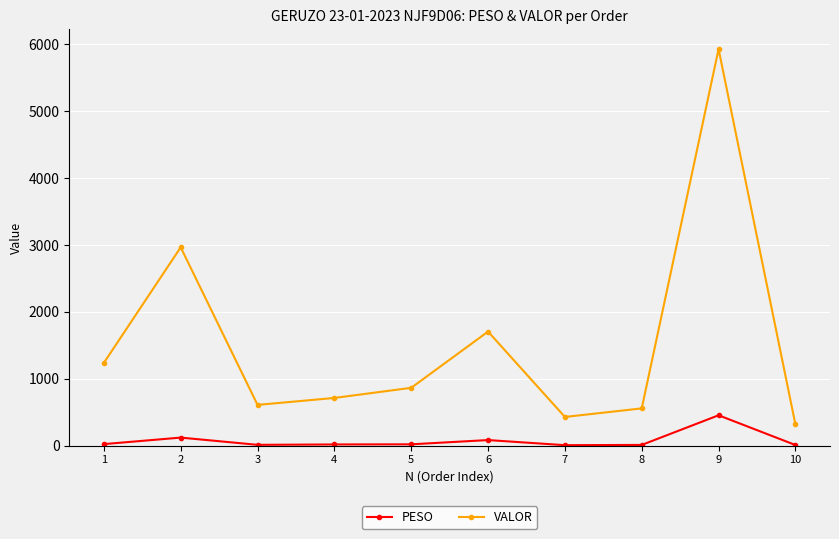

How many data points does each series have?

10